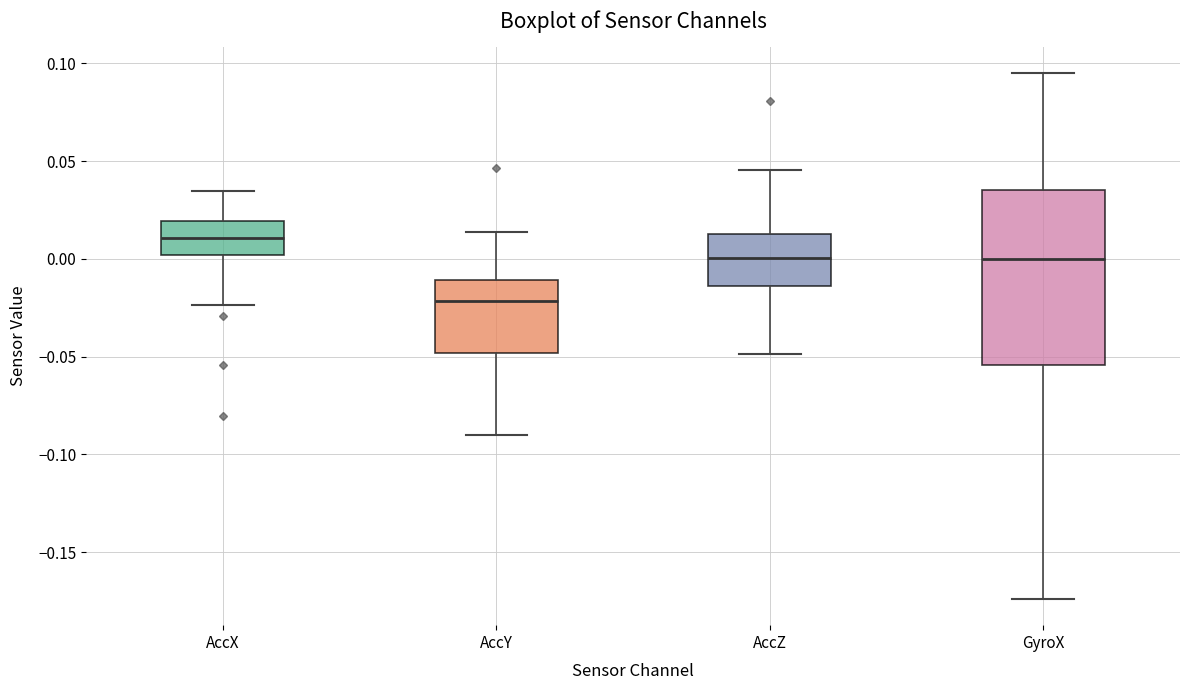

Comparing the boxes themselves (not the whiskers), which one is the tallest?

GyroX